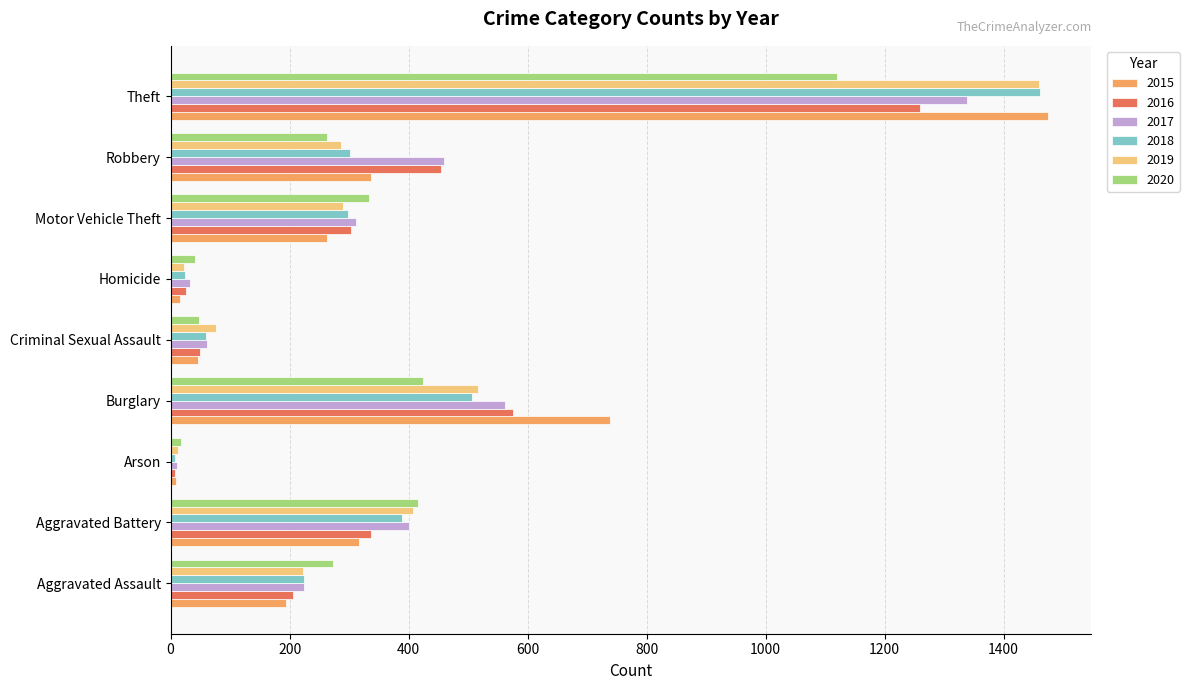

Is the value of 2020 at Aggravated Battery greater than the value of 2019 at Homicide?

Yes